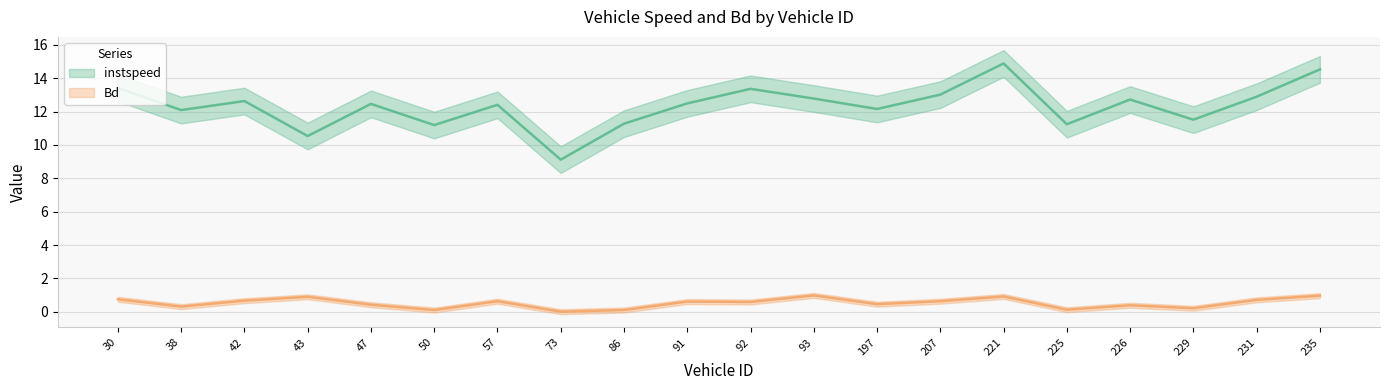

What is the sum of the instspeed values at 42.0 and 30.0?

26.0